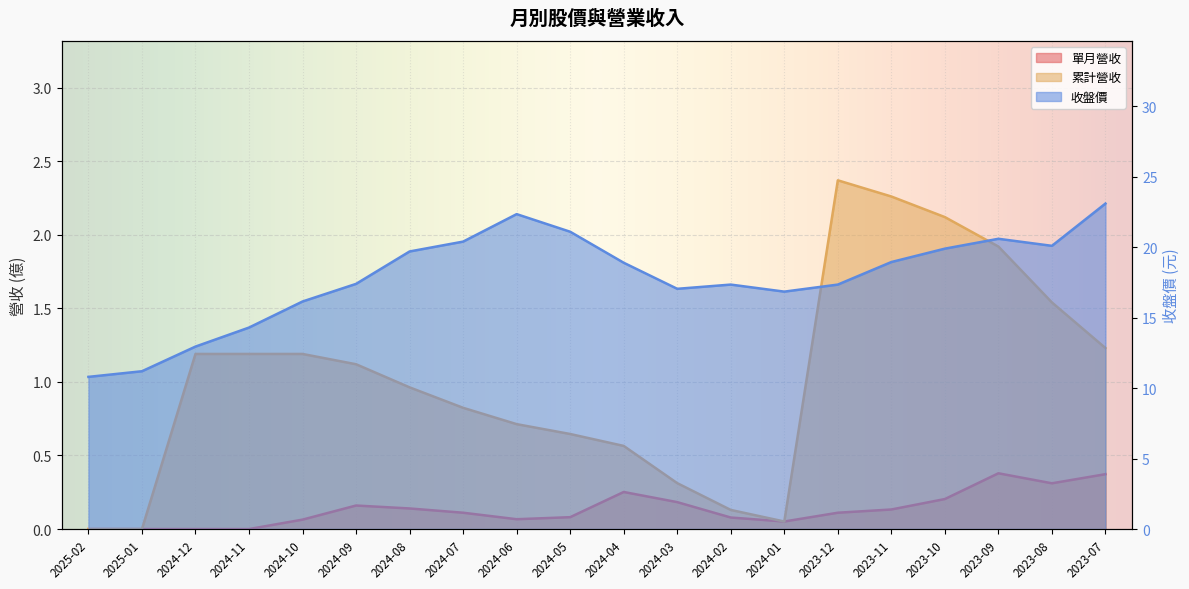

Where does the 收盤價 series first go above 18?

2024-08